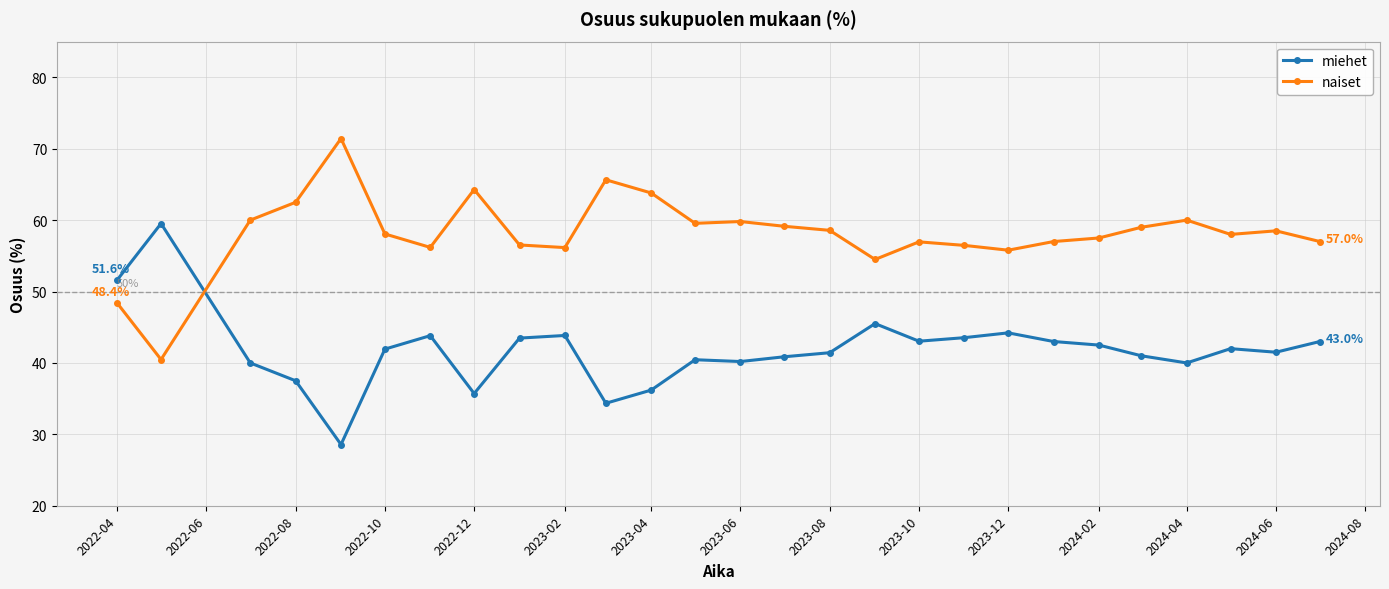

List the series in order of their overall mean, lowest first.

miehet, naiset